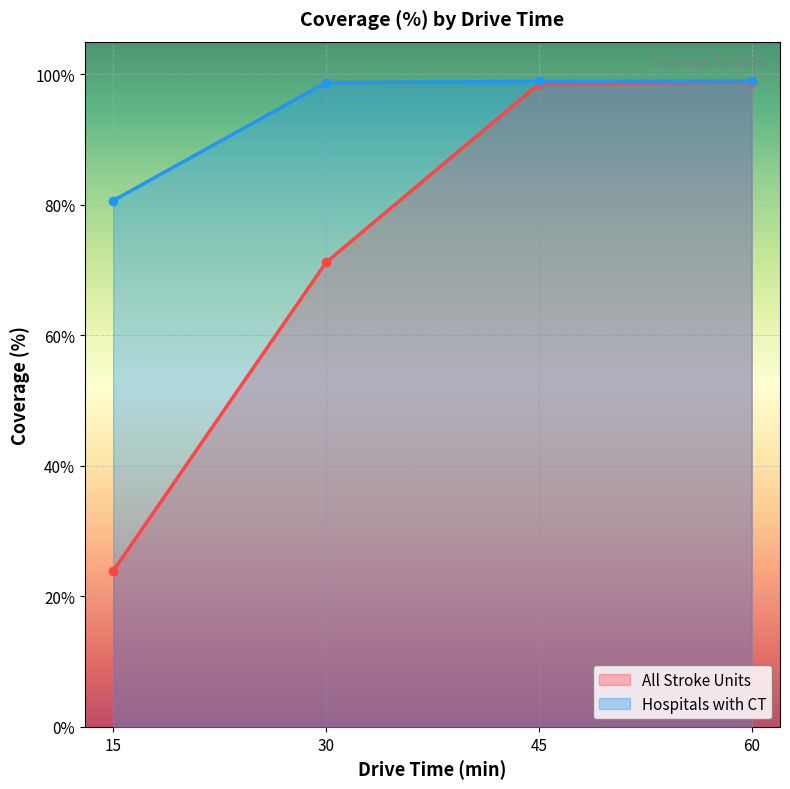

What is the value of the Hospitals with CT point at the 1st from the left?

80.7